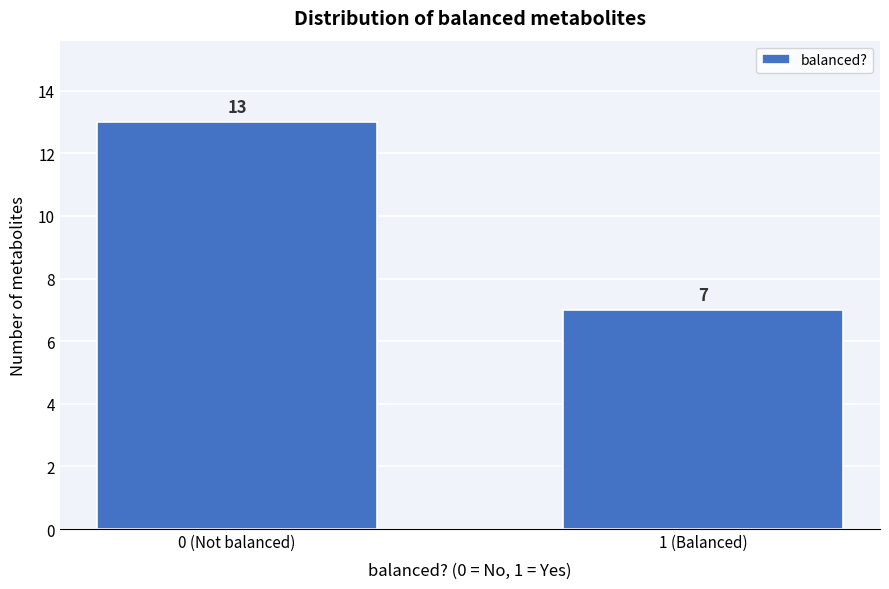

Reading left to right, extract all data points from this chart.

13	7